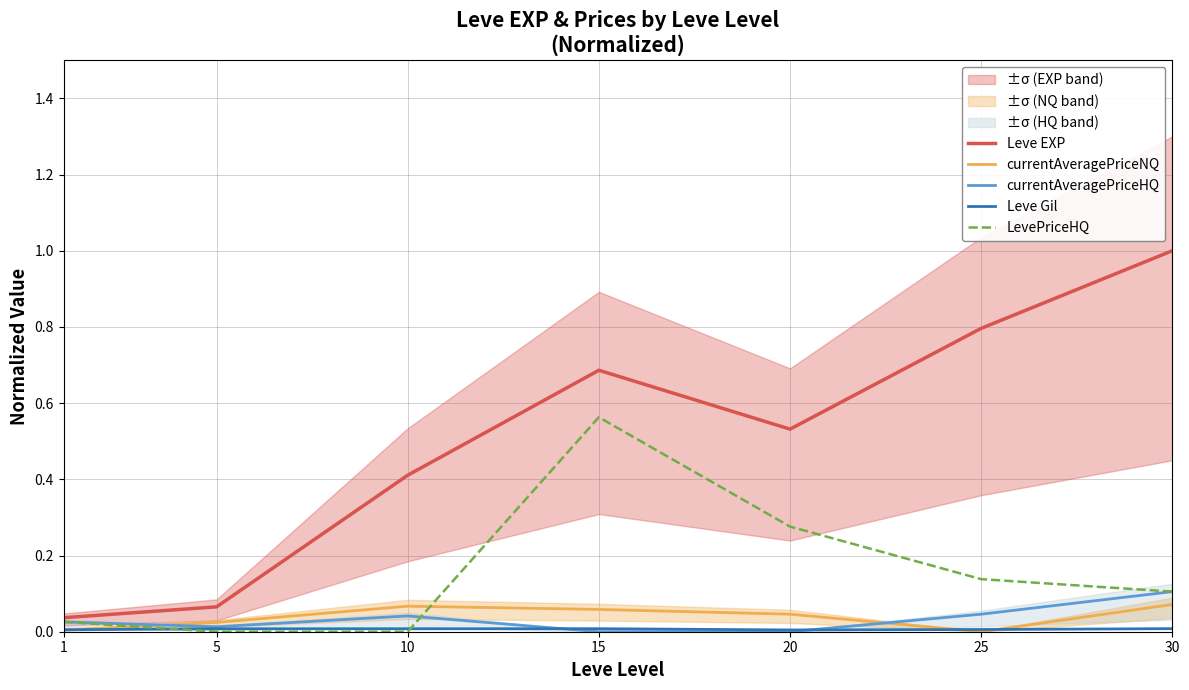

How many times do LevePriceHQ and Leve Gil cross each other?

2